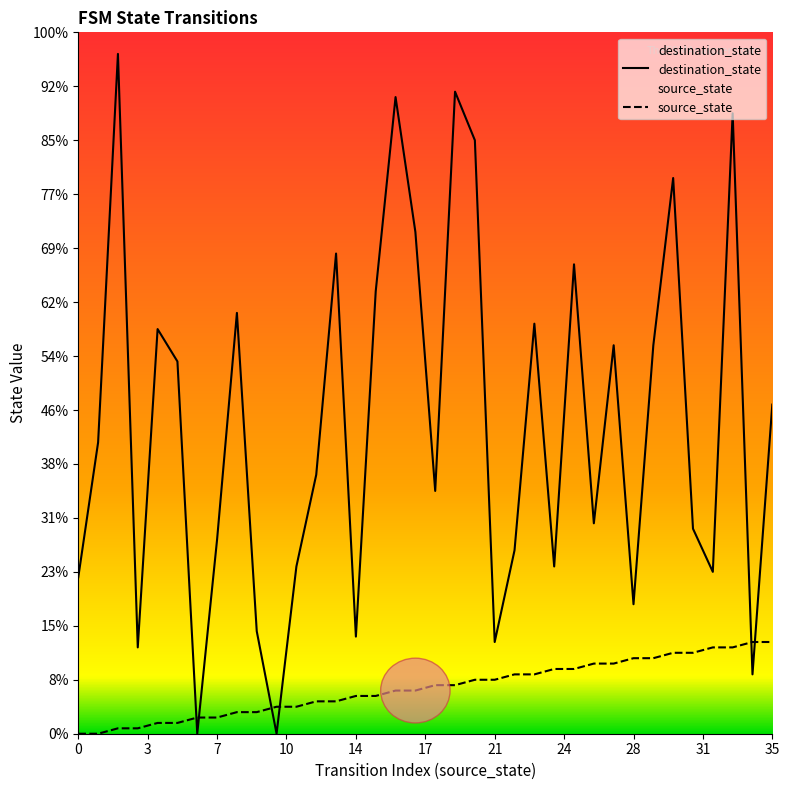

True or false: destination_state has a value of 68 at 18.

False